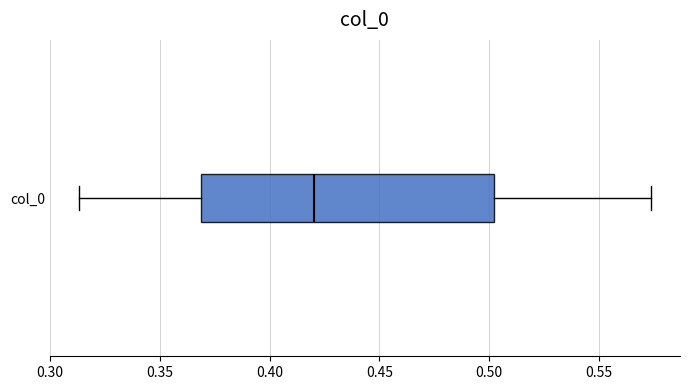

Where does the left whisker of the box for col_0 end on the x-axis? The values are not printed on the chart, so give them approximately, as read against the axis.

0.315